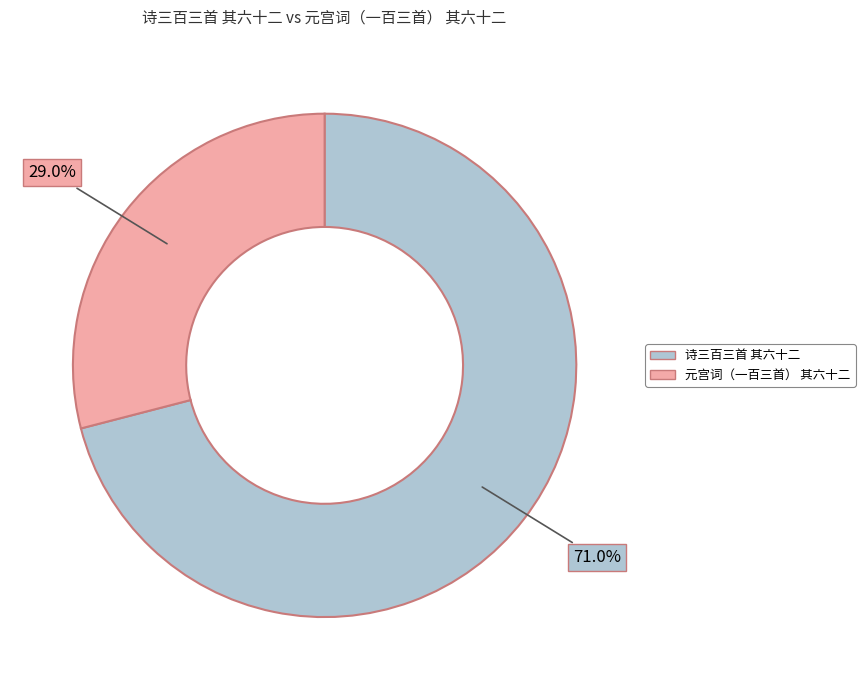

The 元宫词（一百三首） 其六十二 slice represents 29% of the pie. True or false?

True